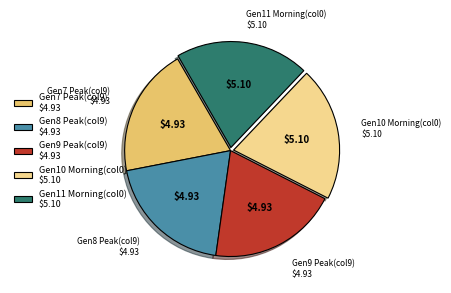

Does any single category account for the majority?

No